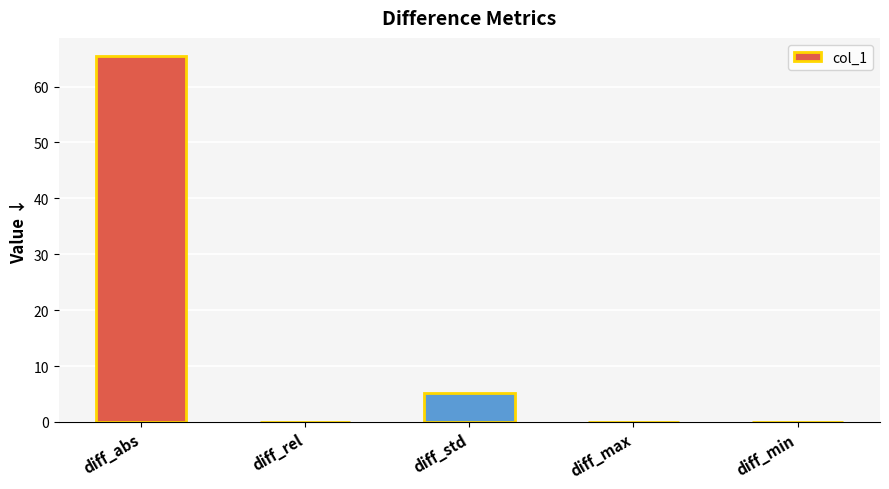

What is the sum of all values?

70.8